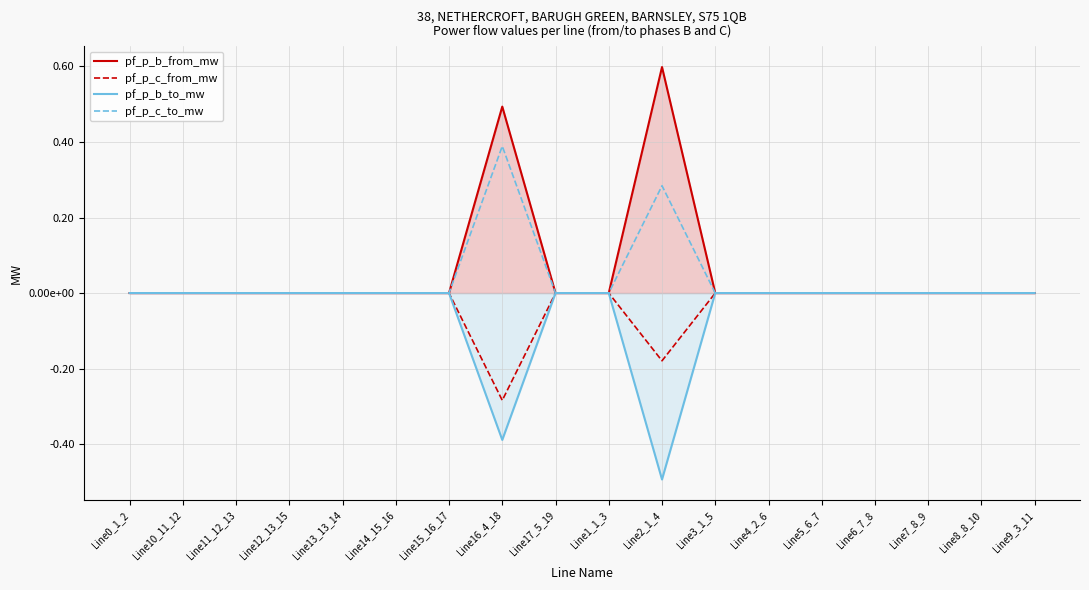

At how many categories does at least one series exceed 0?

18